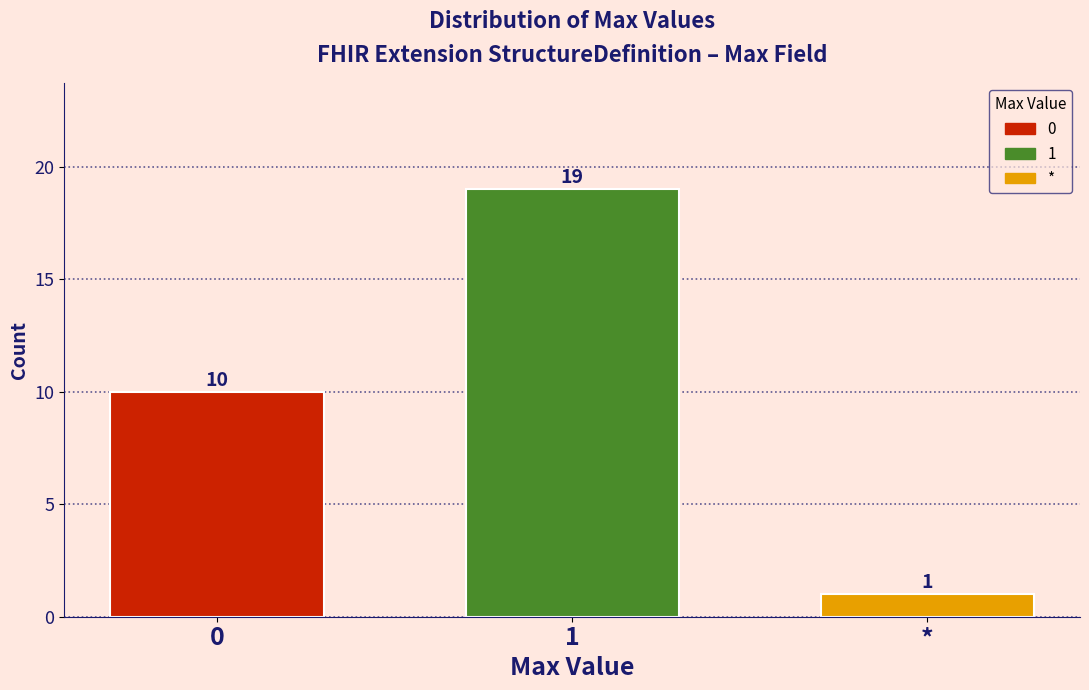

Reading right to left, list all the values displayed in this chart.

1	19	10